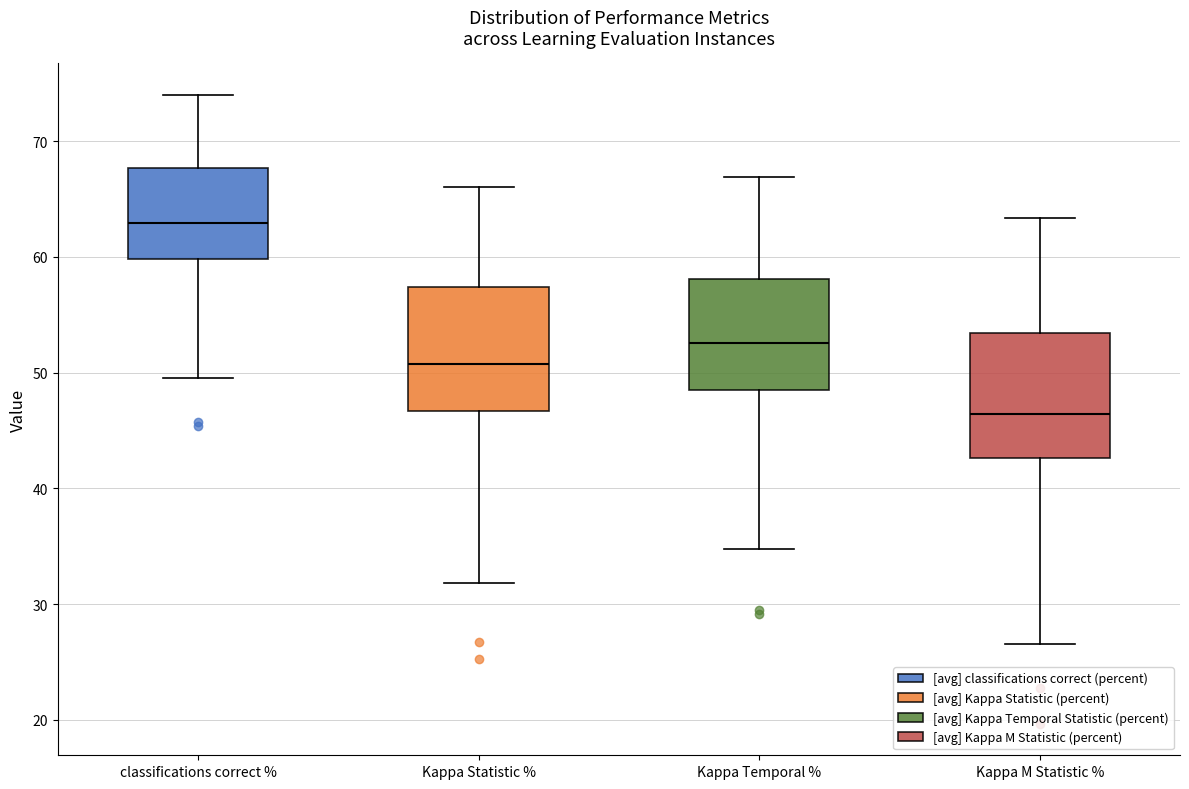

Which box's median line is the highest?

classifications correct %